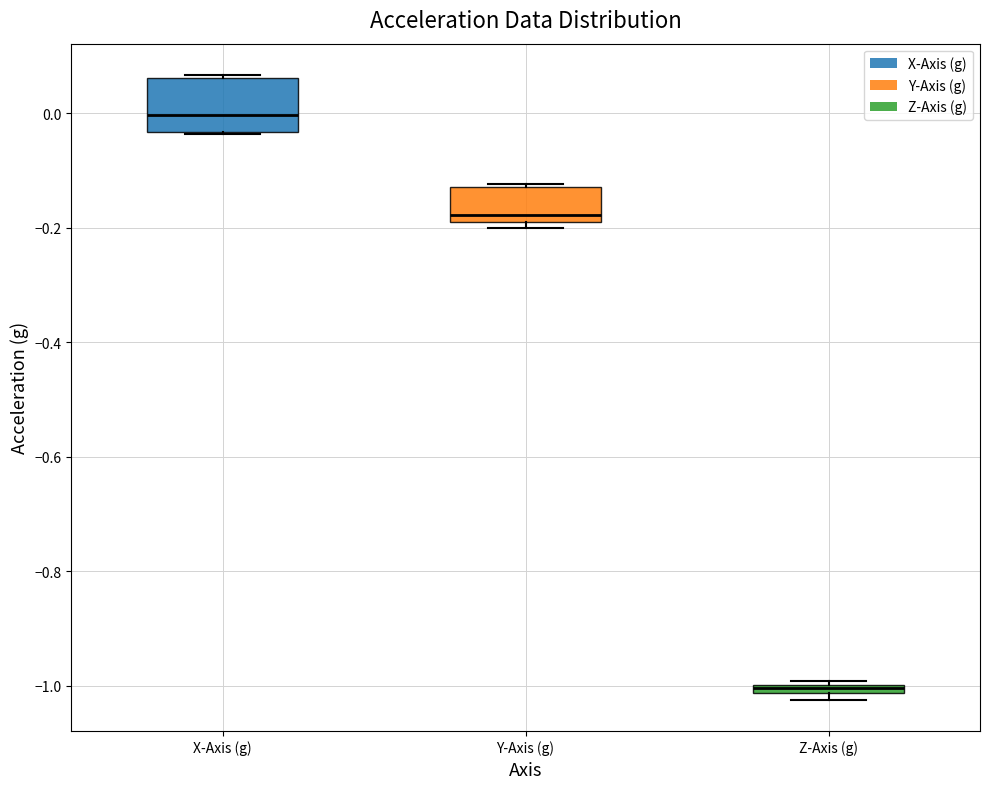

Which box has the highest median line?

X-Axis (g)